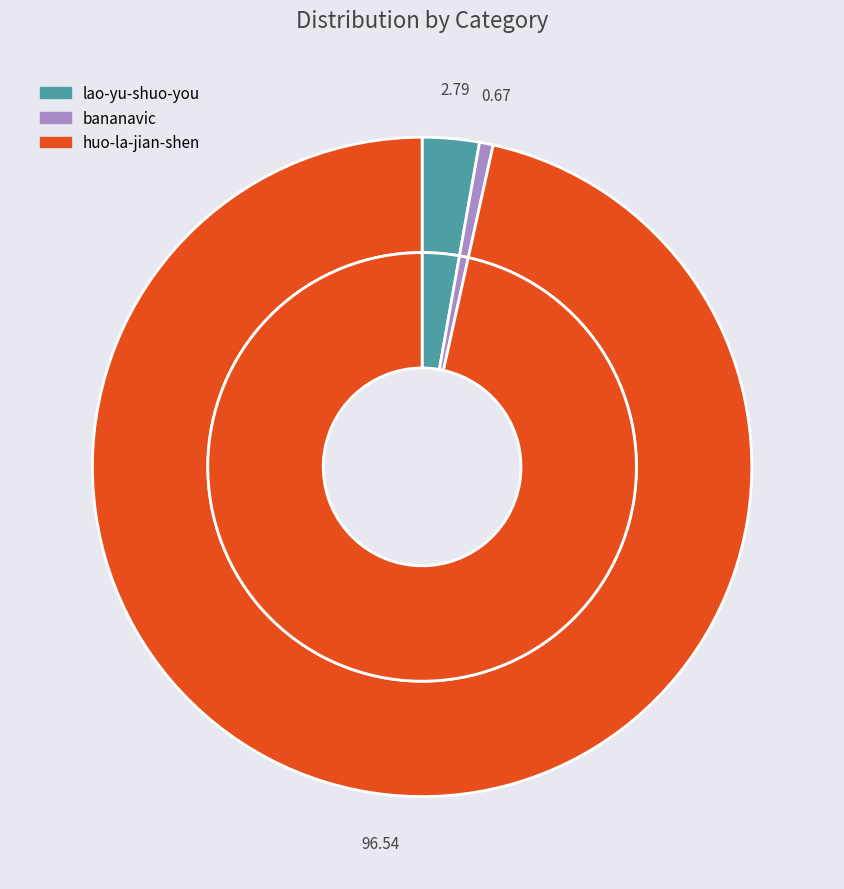

How many segments does this pie chart have?

3